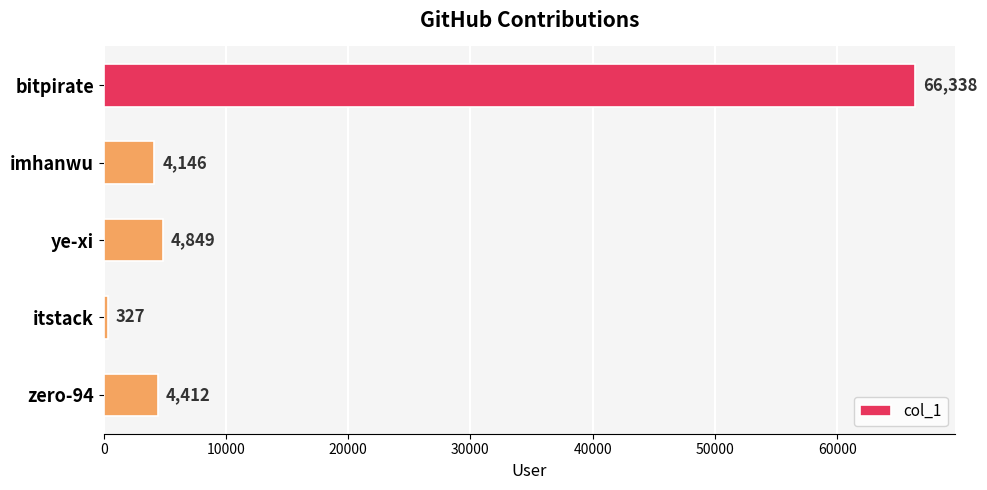

Is it true that the value at zero-94 is 4412?

True